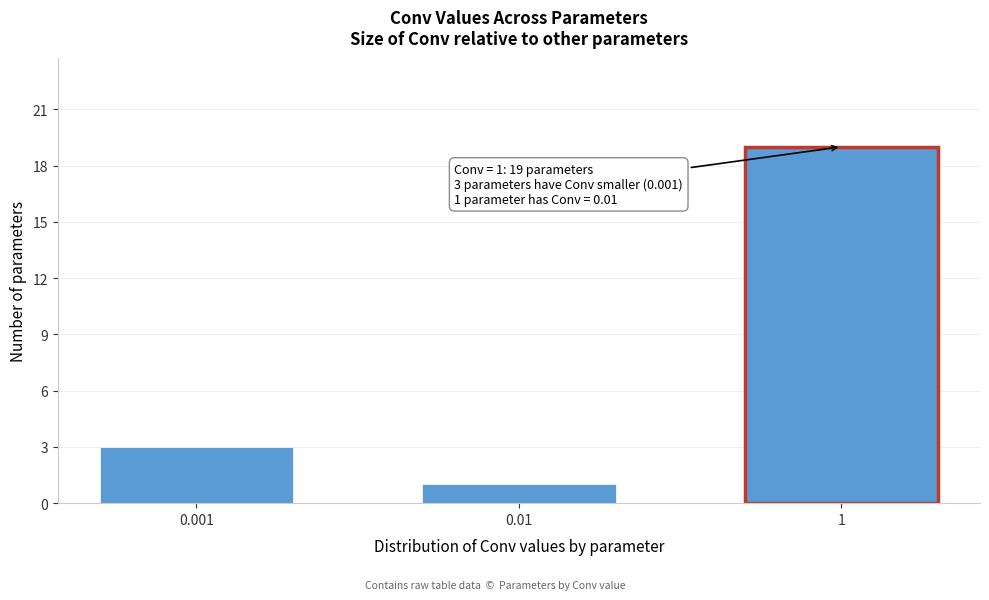

Reading left to right, transcribe all the data shown in this chart.

0.001=3	0.01=1	1=19